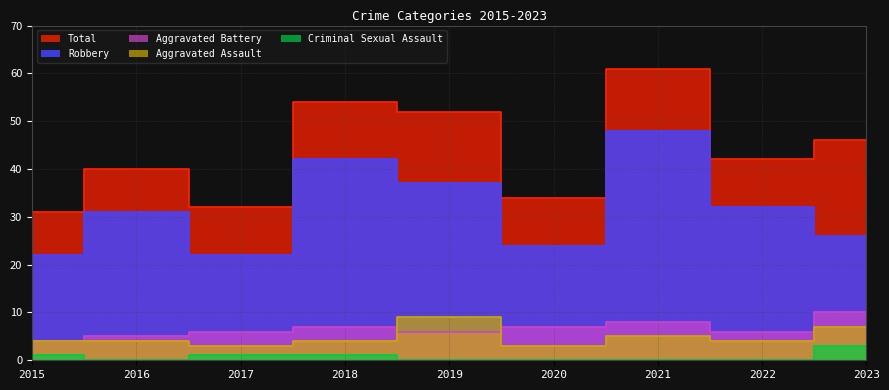

Reading right to left, what are all the values shown in this chart?

Aggravated Assault: 2023=7	2022=4	2021=5	2020=3	2019=9	2018=4	2017=3	2016=4	2015=4
Aggravated Battery: 2023=10	2022=6	2021=8	2020=7	2019=6	2018=7	2017=6	2016=5	2015=4
Criminal Sexual Assault: 2023=3	2022=0	2021=0	2020=0	2019=0	2018=1	2017=1	2016=0	2015=1
Robbery: 2023=26	2022=32	2021=48	2020=24	2019=37	2018=42	2017=22	2016=31	2015=22
Total: 2023=46	2022=42	2021=61	2020=34	2019=52	2018=54	2017=32	2016=40	2015=31